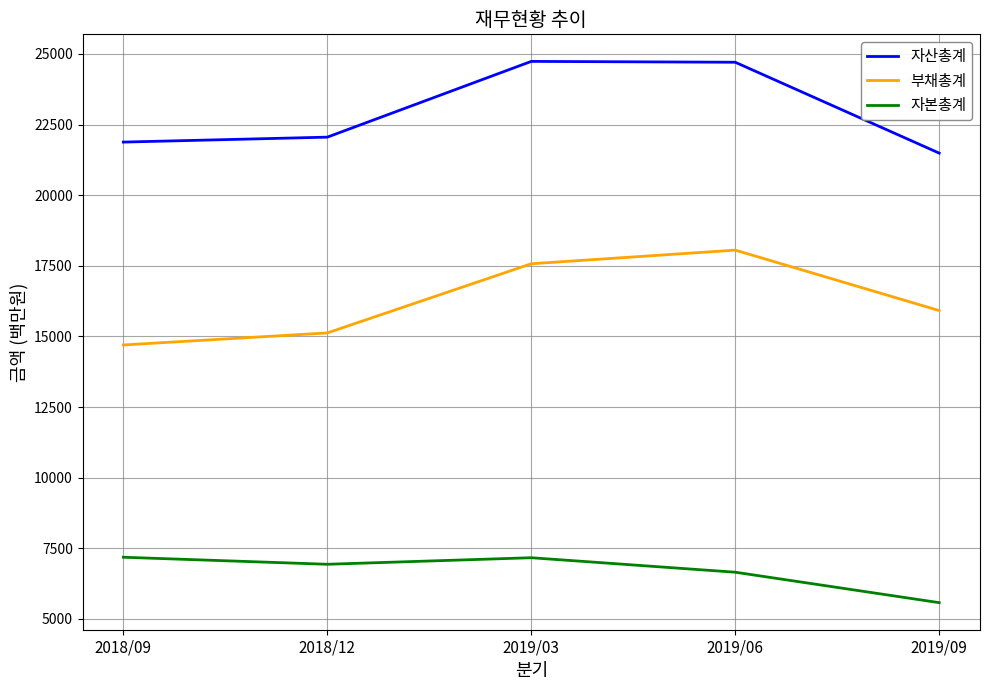

What position from the right is 2019/06?

2